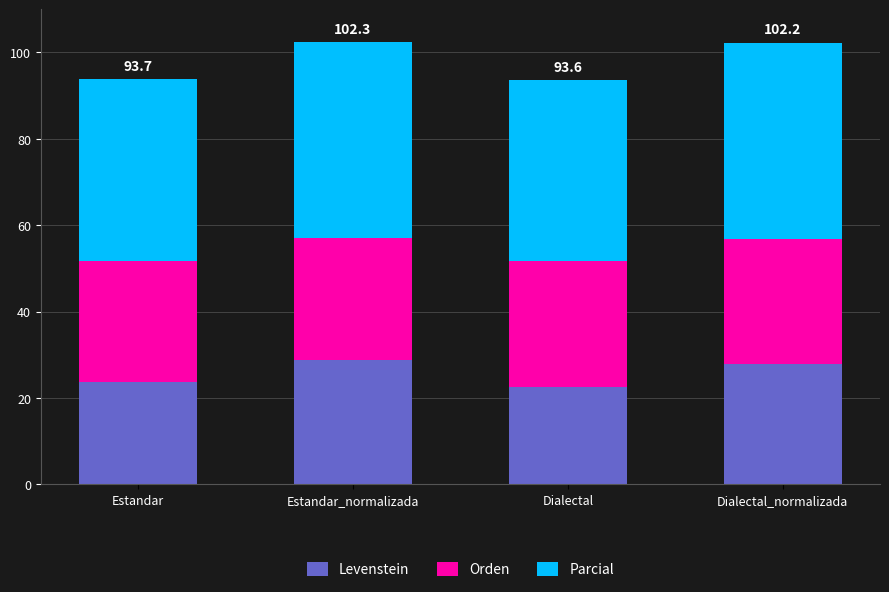

Where does the Levenstein series first go above 27?

Estandar_normalizada